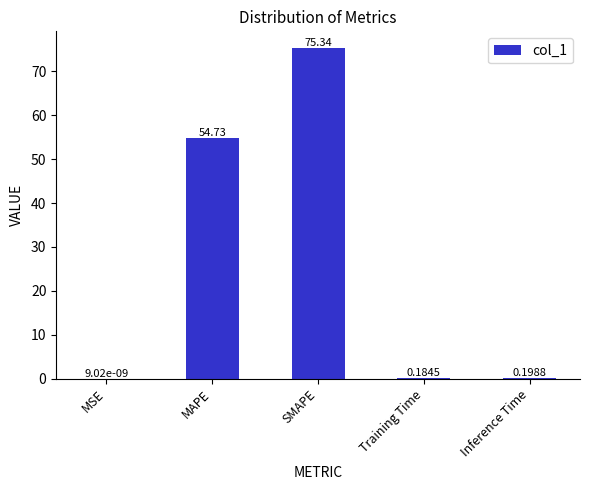

What is the sum of the values at Training Time and Inference Time?

0.4